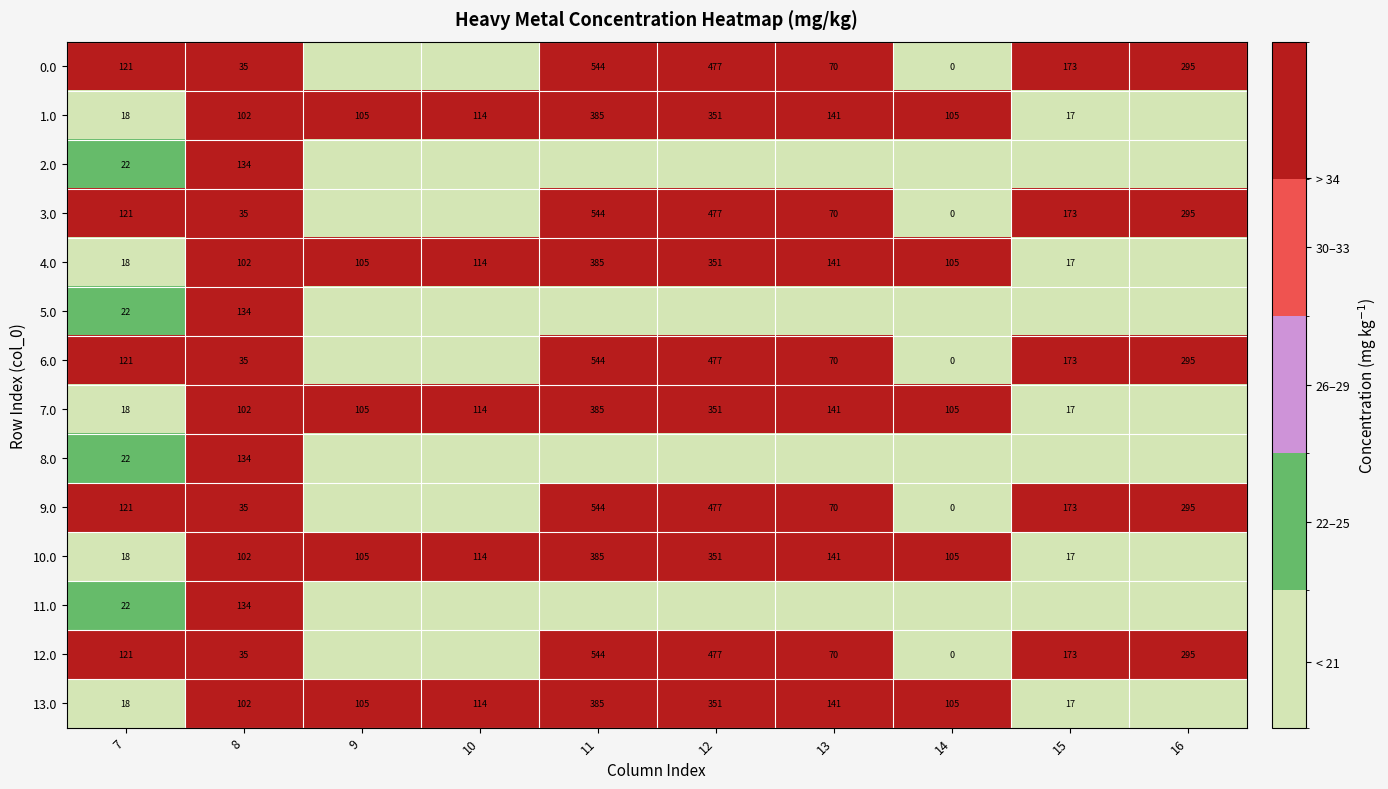

What is the total value across all series at 15?

950.5